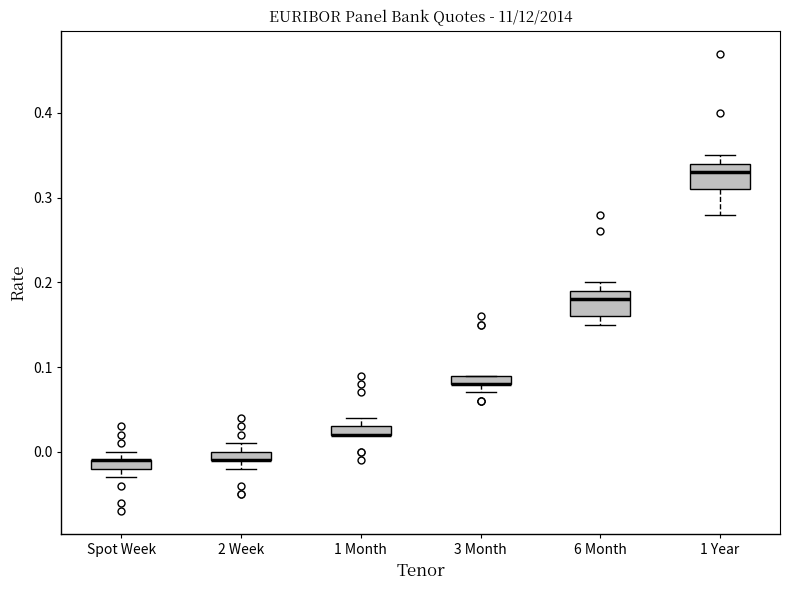

Where is the lower edge of the box for 1 Year on the y-axis? The values are not printed on the chart, so give them approximately, as read against the axis.

0.31